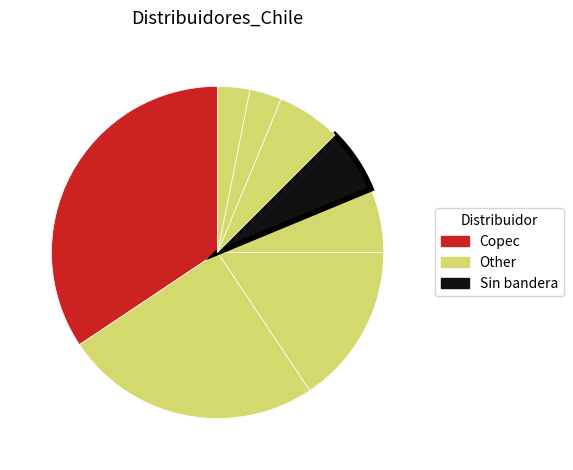

Count the number of slices in the pie.

8